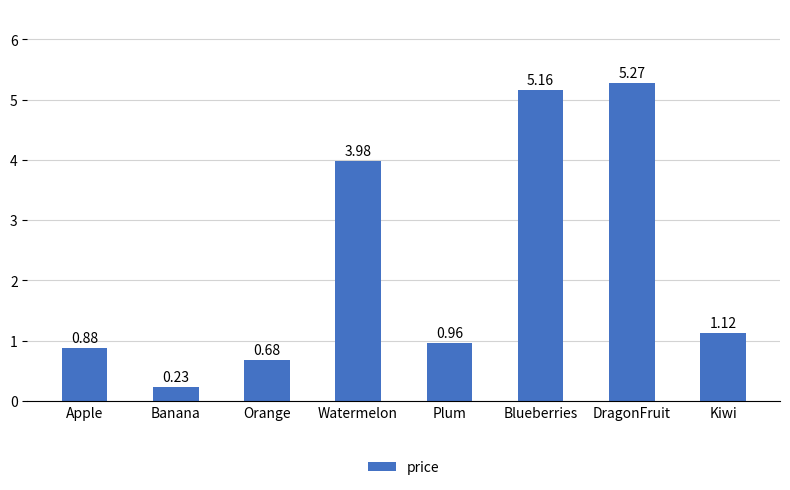

Rank the categories by value from lowest to highest.

Banana, Orange, Apple, Plum, Kiwi, Watermelon, Blueberries, DragonFruit